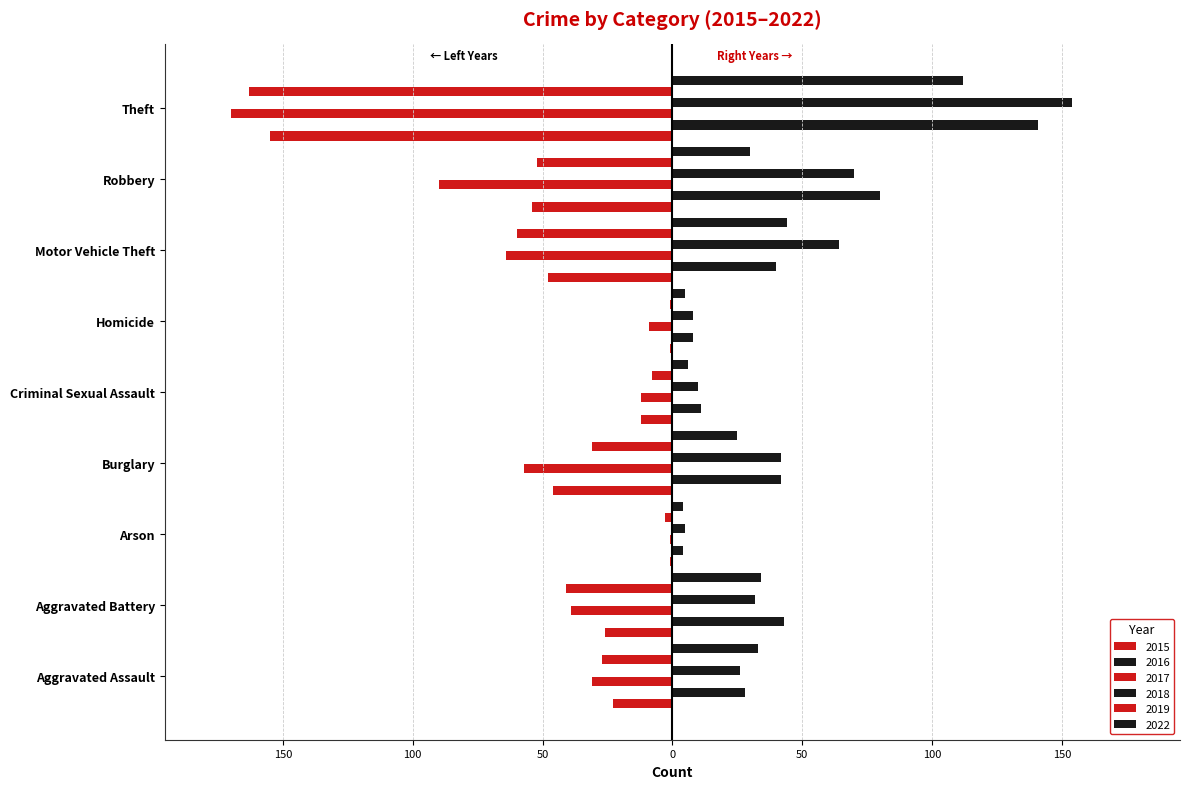

What are all the series names shown in the legend?

2015, 2016, 2017, 2018, 2019, 2022